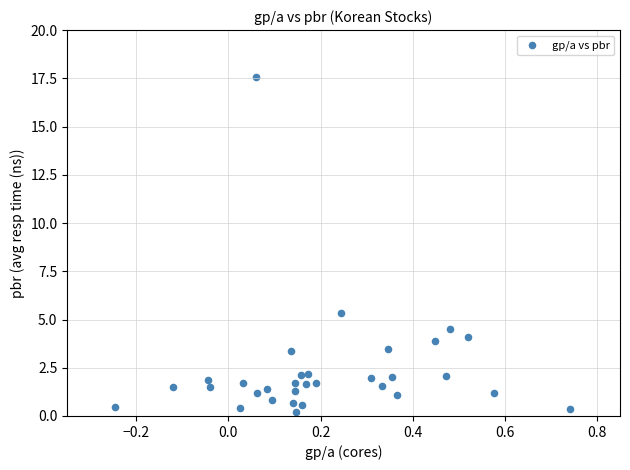

What is the range of Y values (max minus min)?

17.4